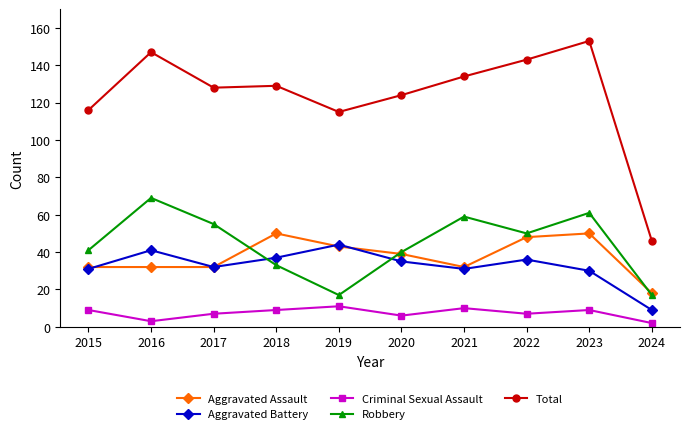

What is the difference between the highest and lowest values at 2024?

44